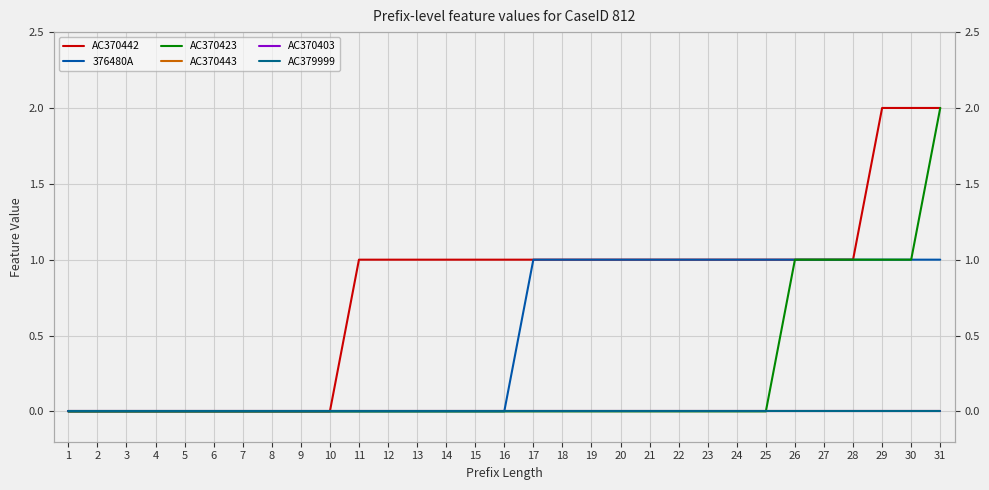

What is the difference between the highest and lowest values at 21?

1